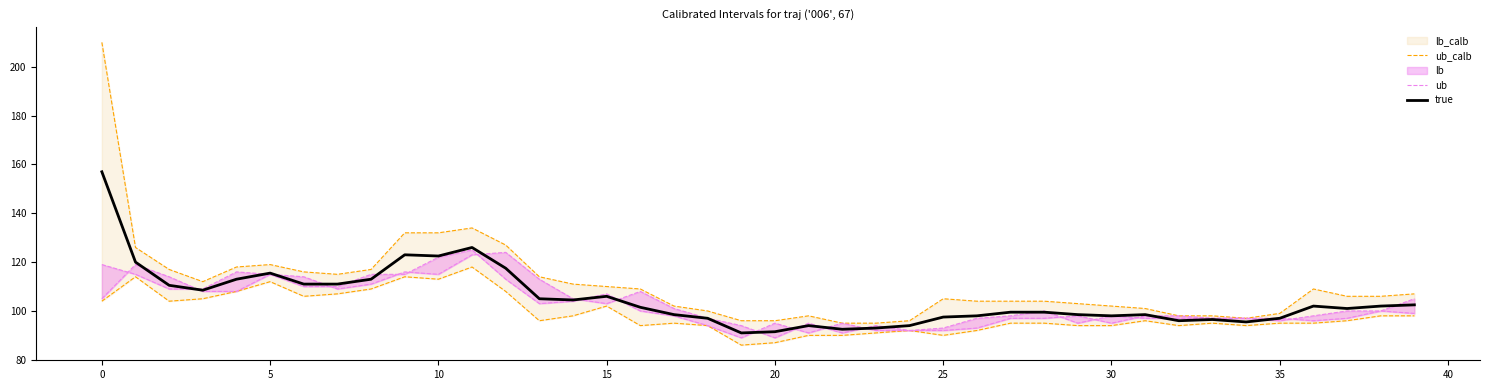

What is the minimum value for true?

91.0